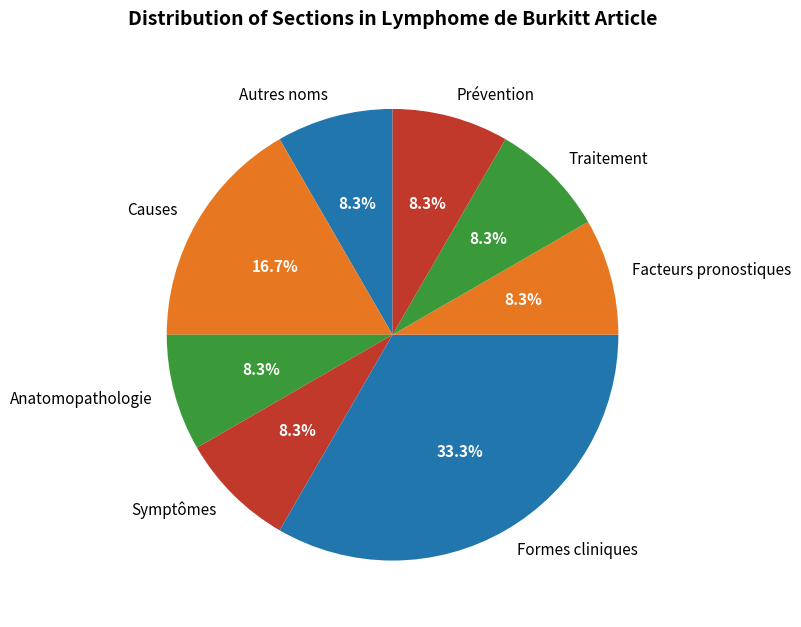

To the nearest percent, what is the average slice percentage?

12%